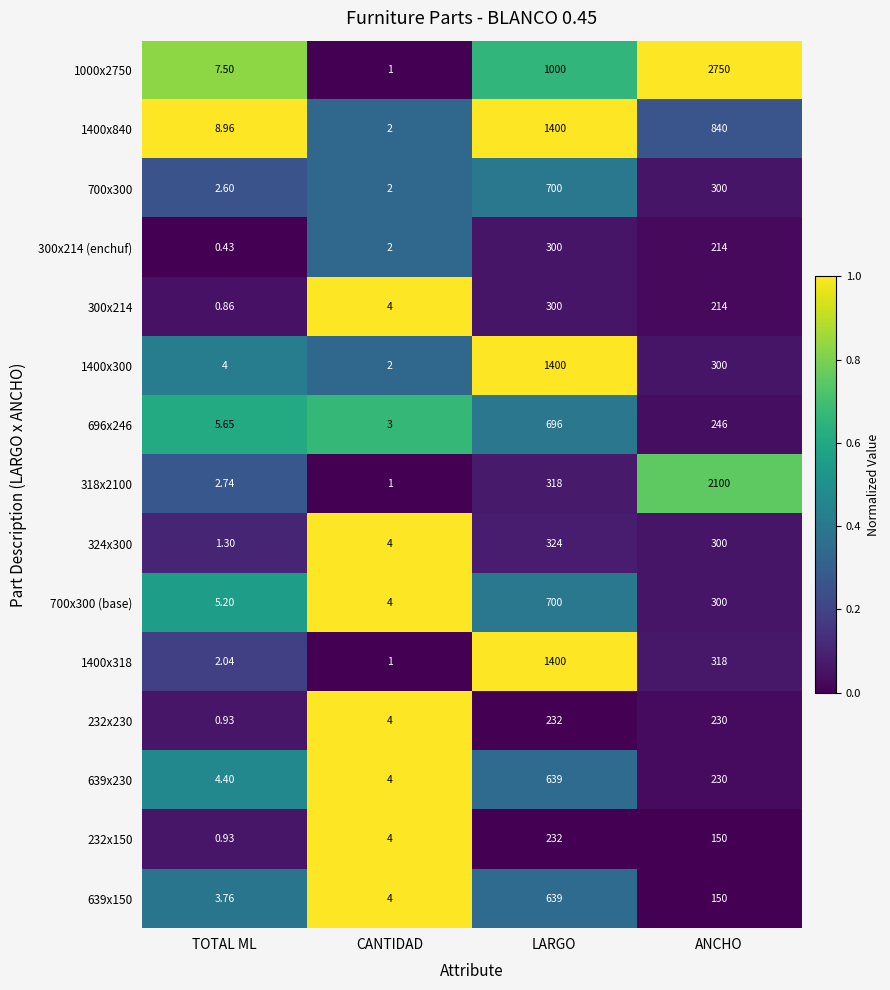

Which series has the largest total across all categories?

1000x2750